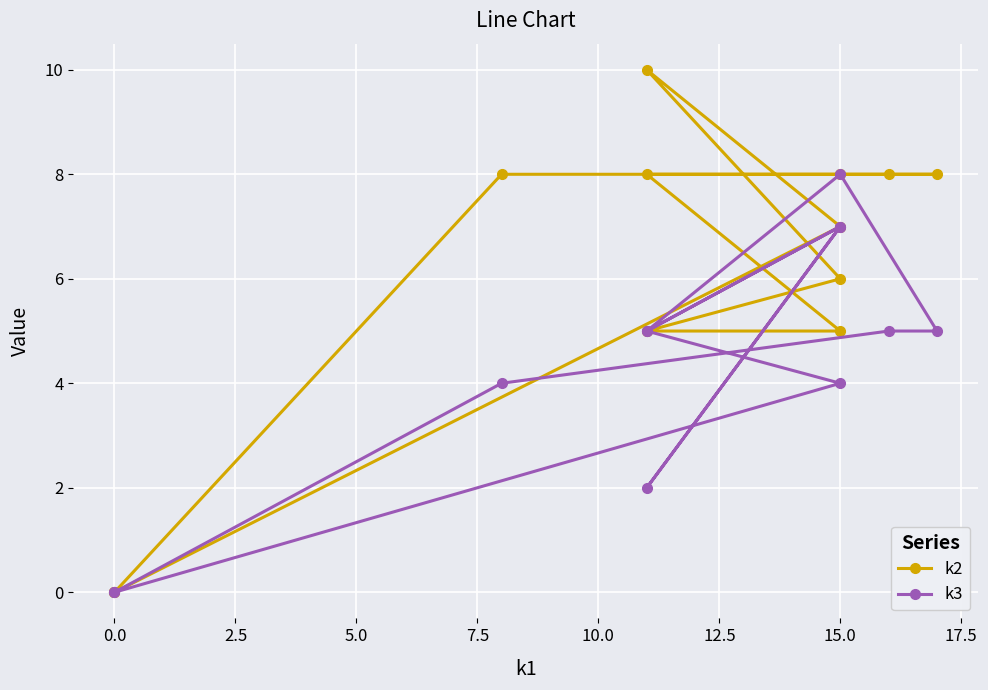

Where do k2 and k3 first cross each other?

10.0 and 12.5